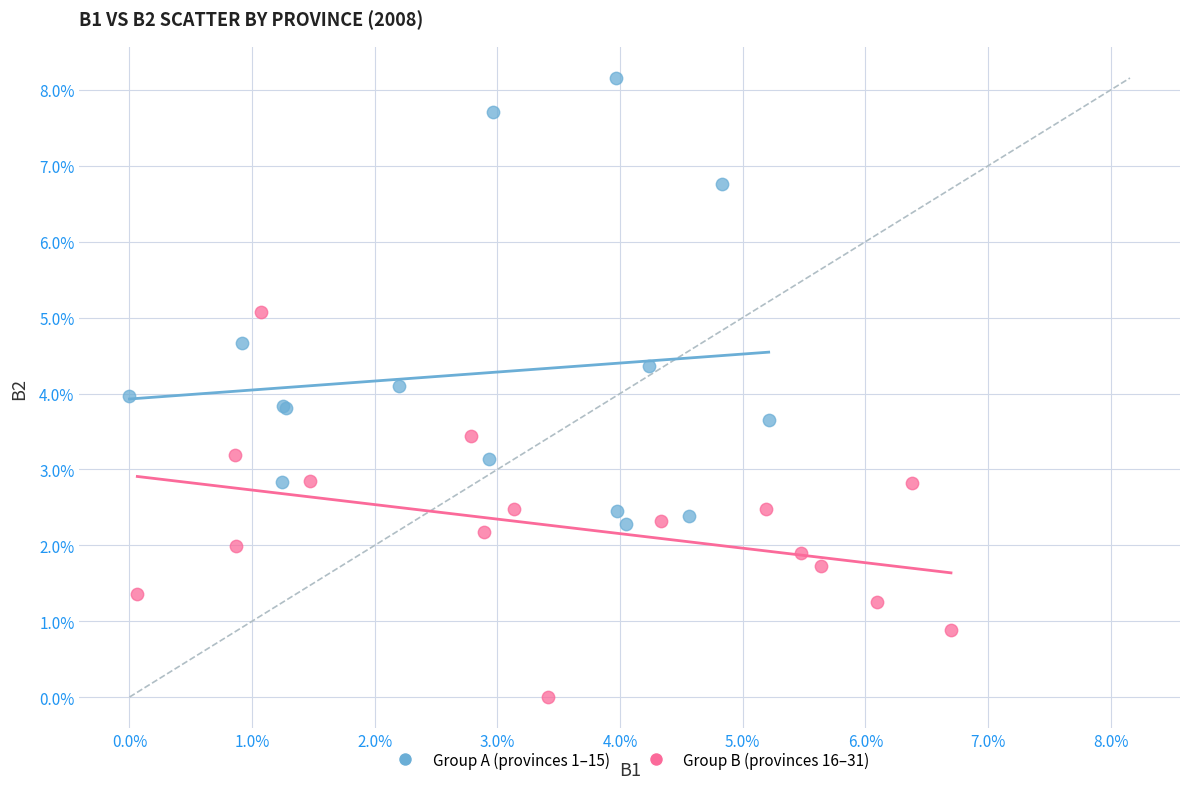

What are all the series names shown in the legend?

Group A (provinces 1–15), Group B (provinces 16–31)